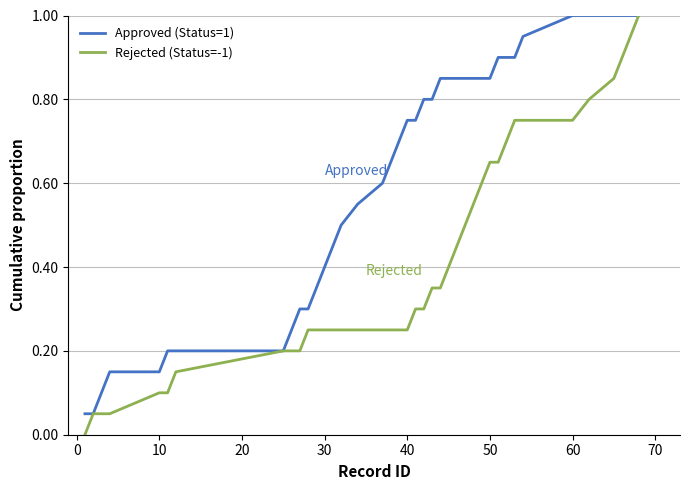

Which series has the largest total across all categories?

Approved (Status=1)